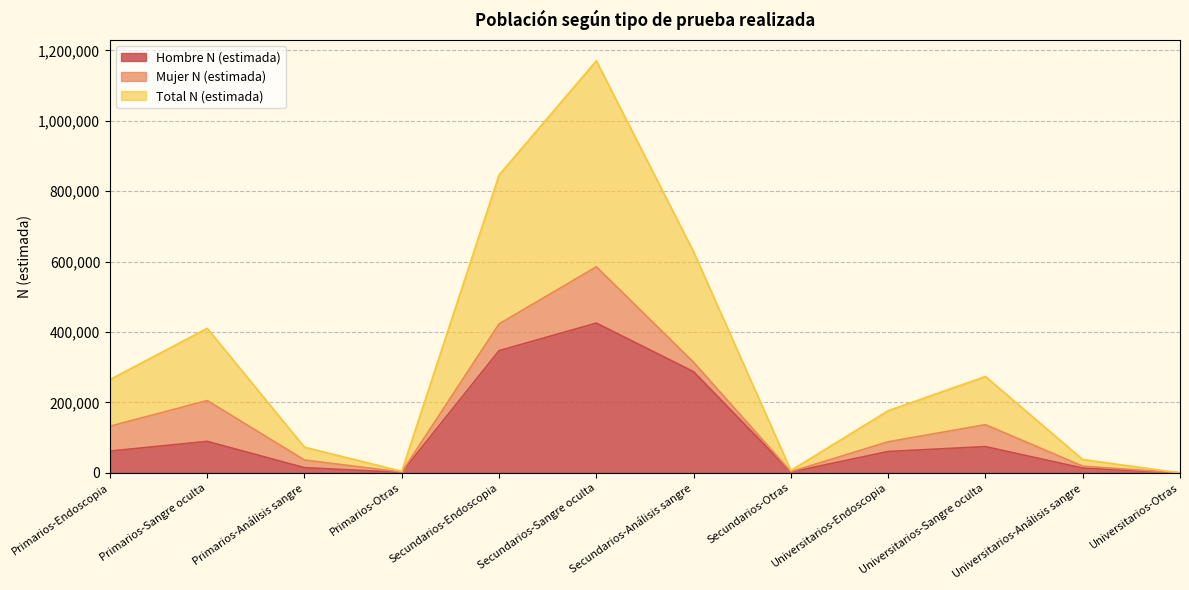

What position from the right is Secundarios-Otras?

5